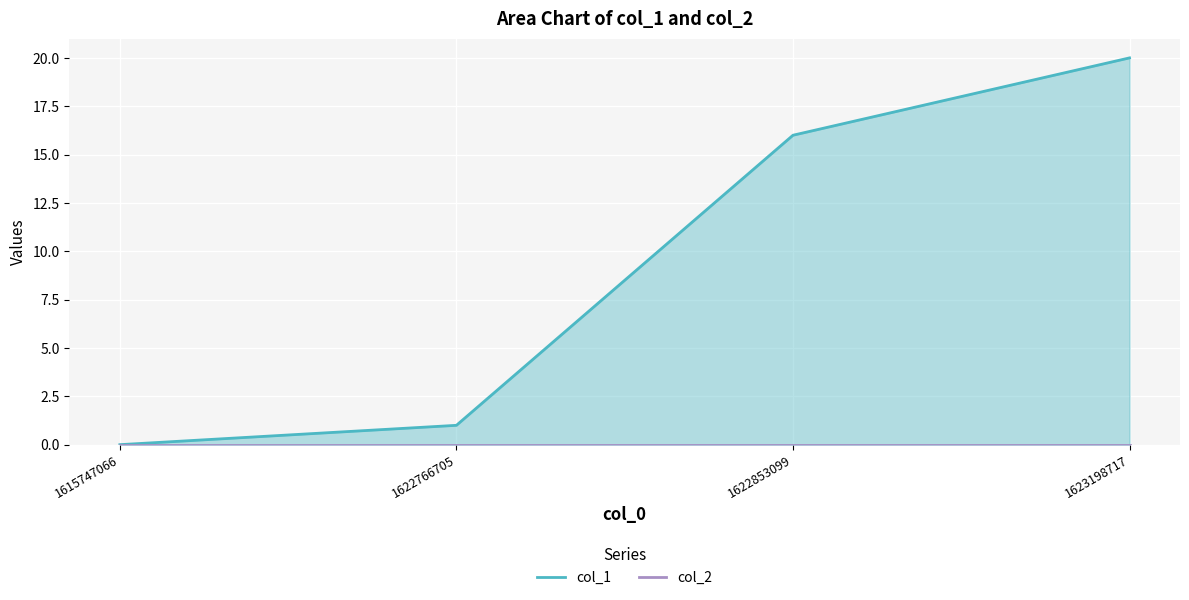

What is the difference between the values at 1622766705 and 1622853099?

15